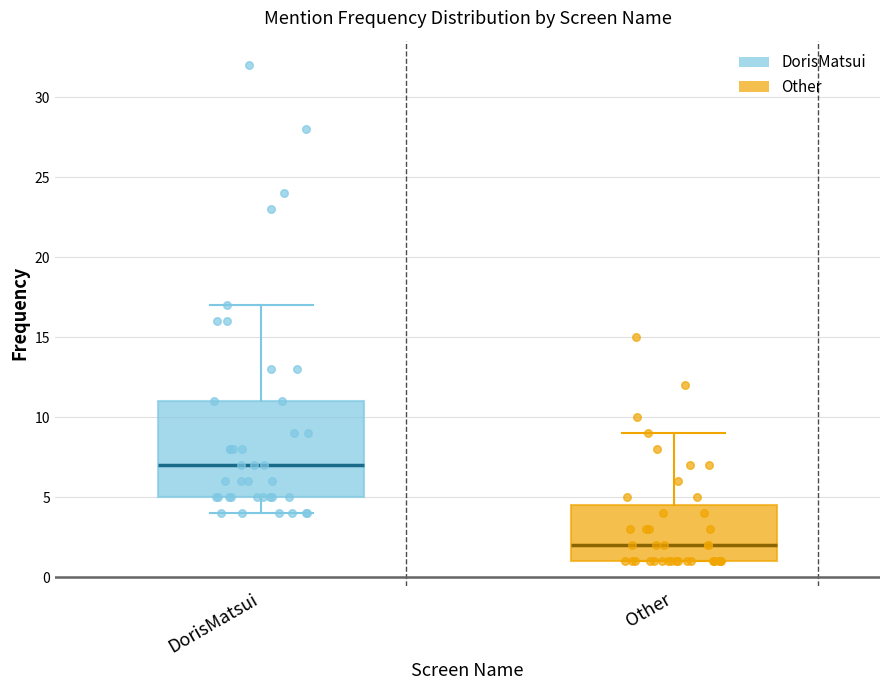

Reading left to right, read every box against the y-axis: the position of its median line, the range the box covers, and the ends of its whiskers. The values are not printed on the chart, so give them approximately, as read against the axis.

DorisMatsui: median 7.0, box 5.0 to 11.0, whiskers 4.0 to 17.0
Other: median 2.0, box 1.0 to 4.5, whiskers 1.0 to 9.0